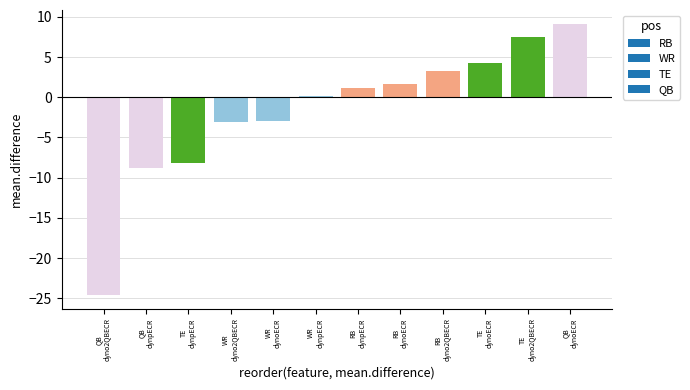

What is the value of the 1st bar from the left?

-24.6